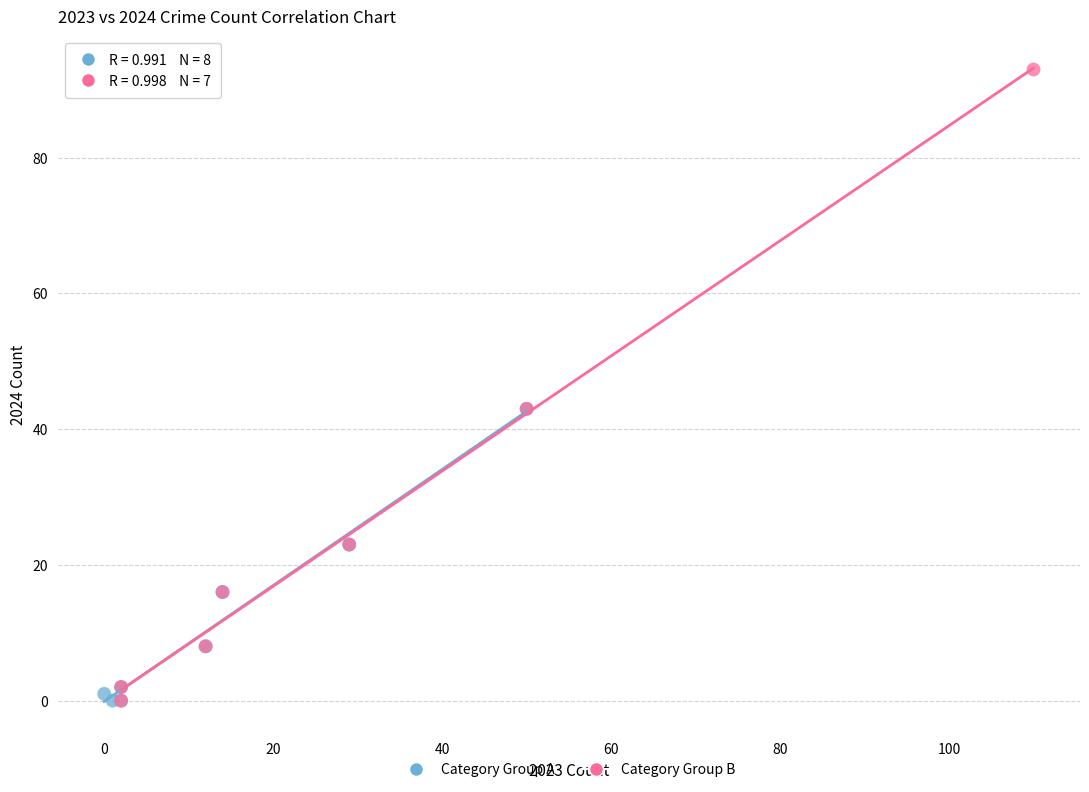

Which series reaches the maximum Y coordinate?

Category Group B